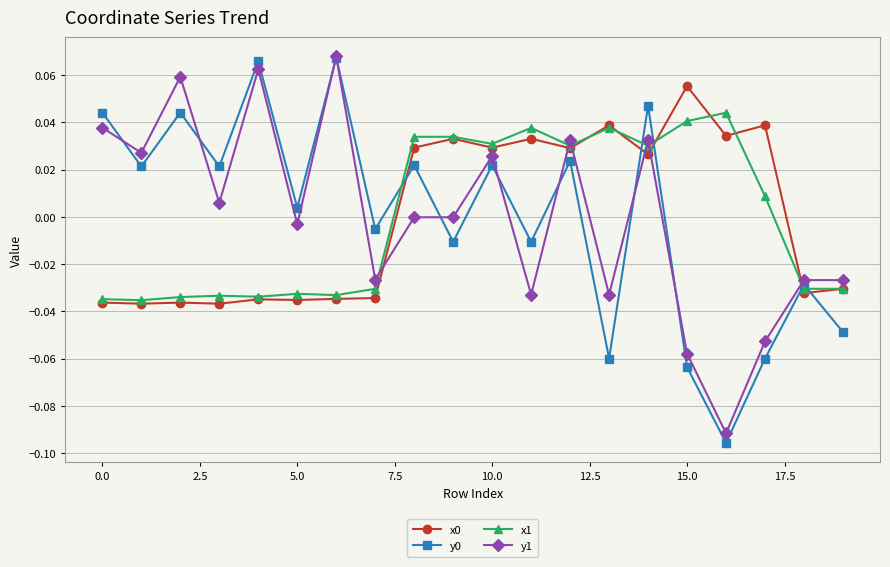

Does the chart display data point markers on the line(s)?

Yes